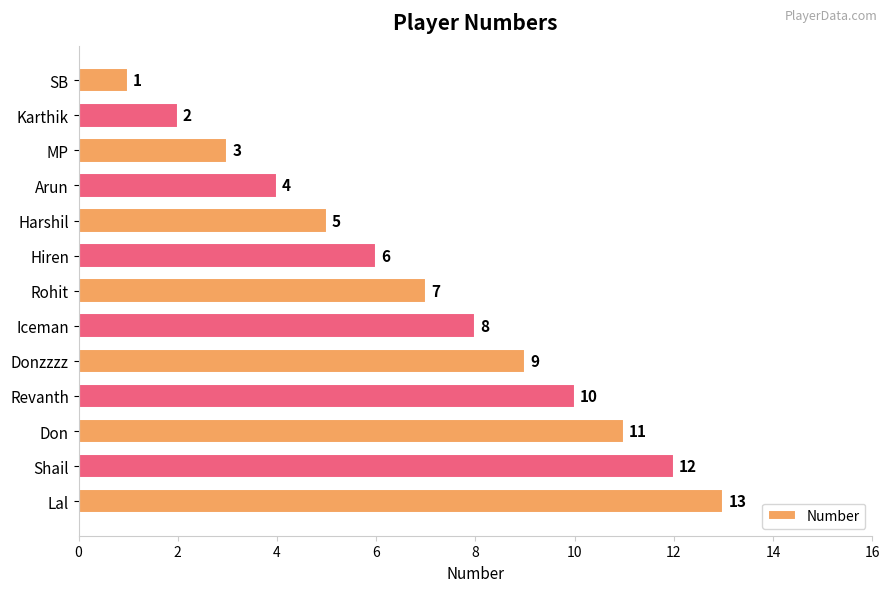

What is the ratio of the value at MP to the value at Revanth?

0.3